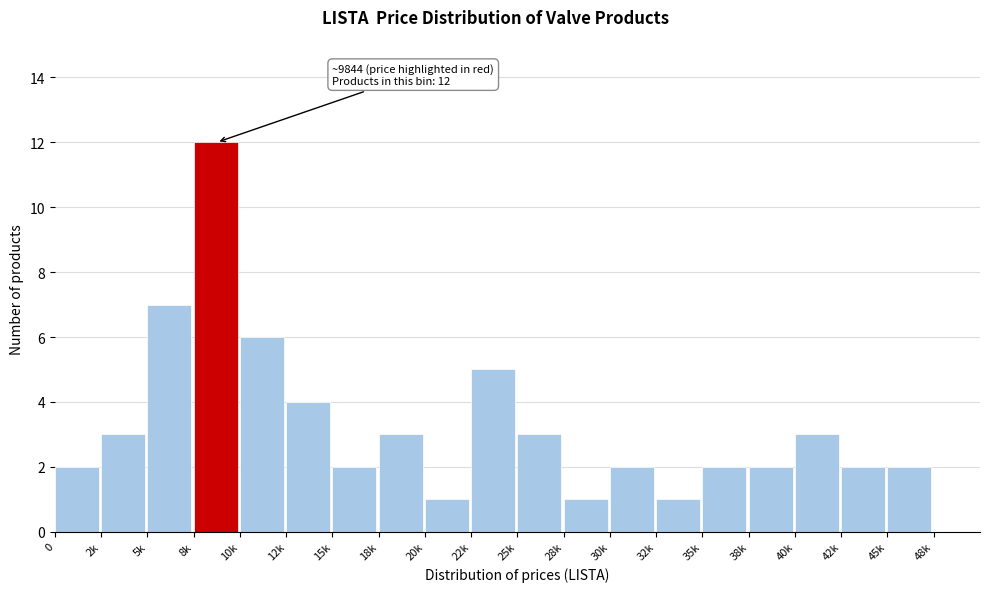

Reading left to right, transcribe all the data shown in this chart.

0=2	2k=3	5k=7	8k=12	10k=6	12k=4	15k=2	18k=3	20k=1	22k=5	25k=3	28k=1	30k=2	32k=1	35k=2	38k=2	40k=3	42k=2	45k=2	48k=0